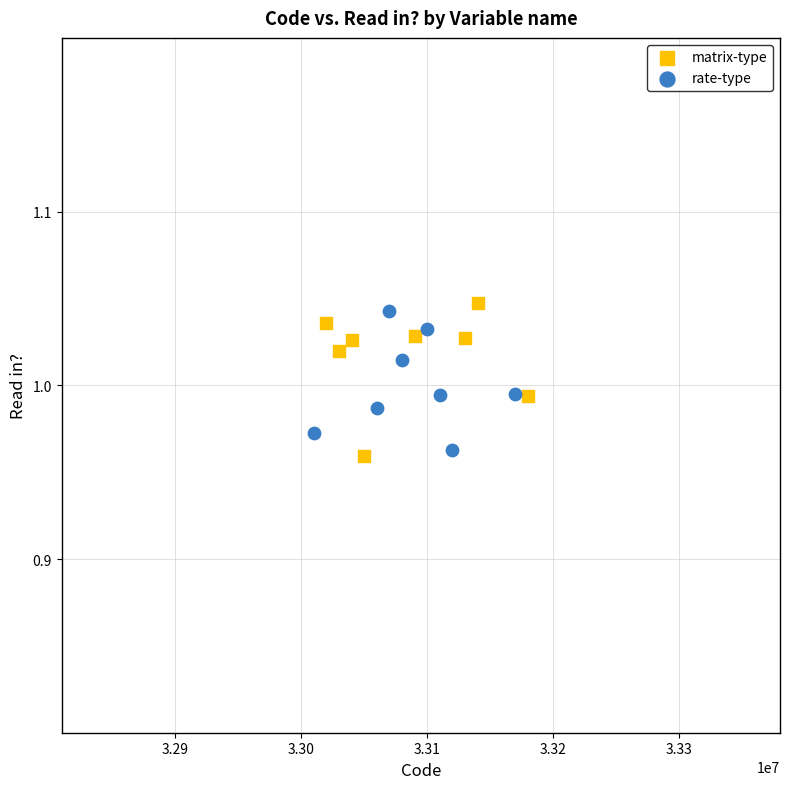

Which series has the widest spread of Y values?

matrix-type